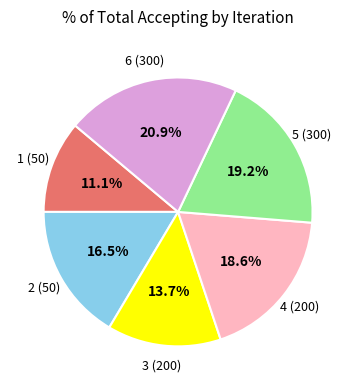

Does any single category account for the majority?

No